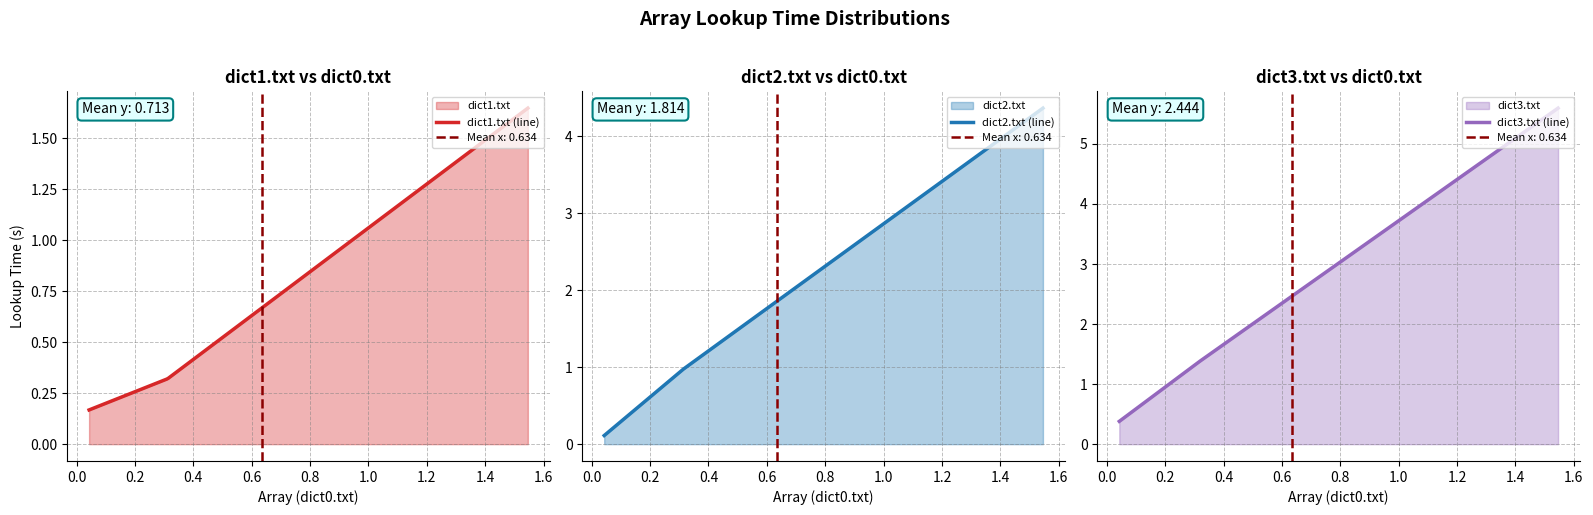

What is the highest value of the dict2.txt (line) series?

4.4